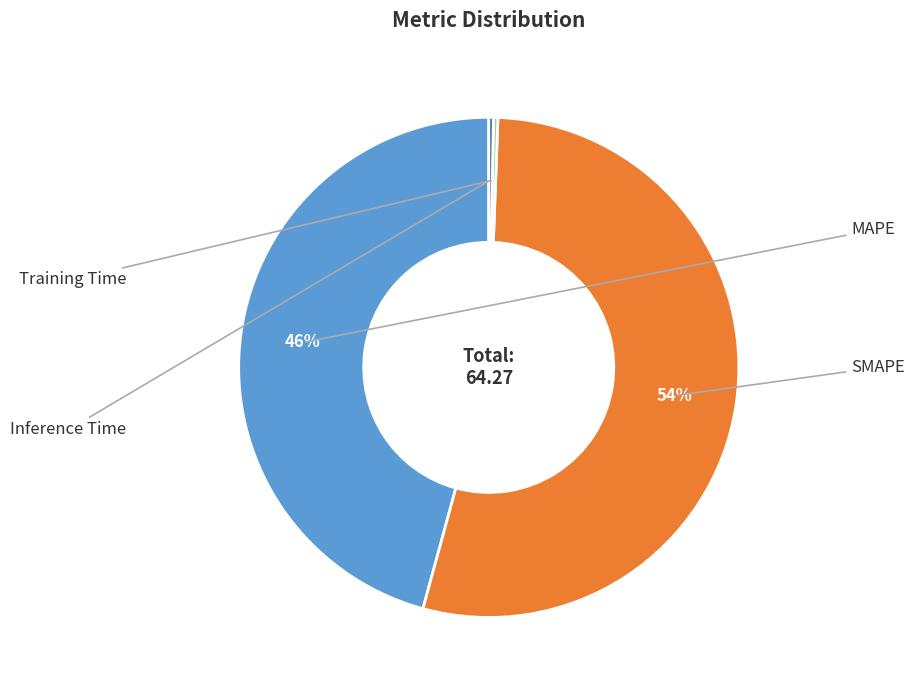

To the nearest percent, what is the average slice percentage?

25%